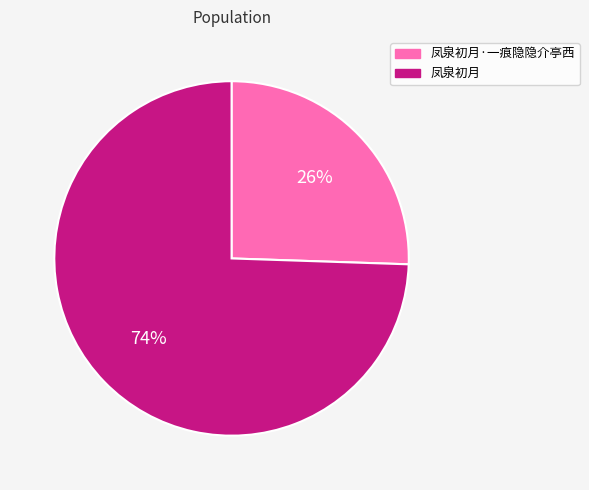

Combined, do 凤泉初月 and 凤泉初月·一痕隐隐介亭西 account for over 50%?

Yes